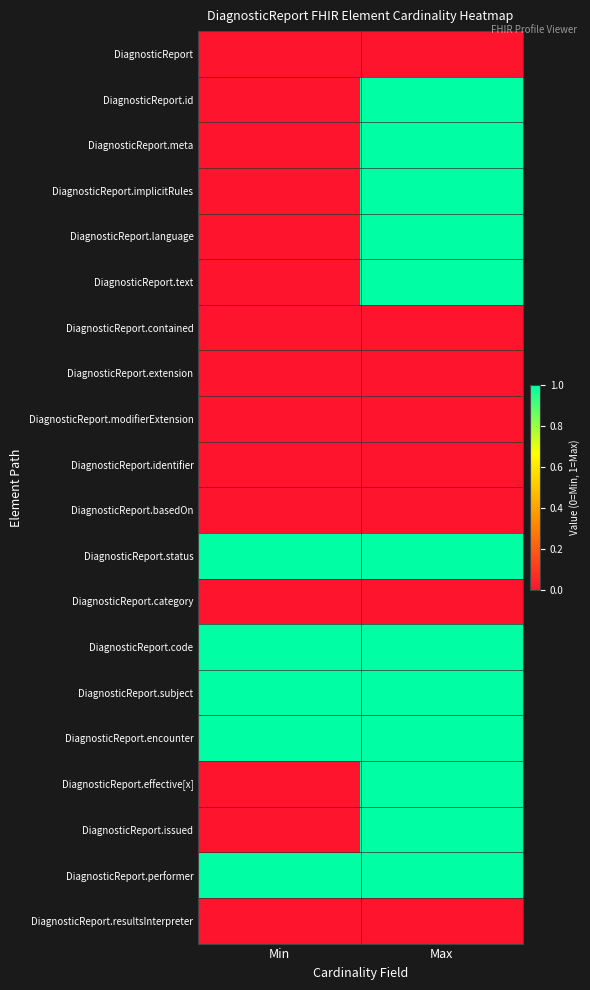

What is the maximum value shown in the chart?

1